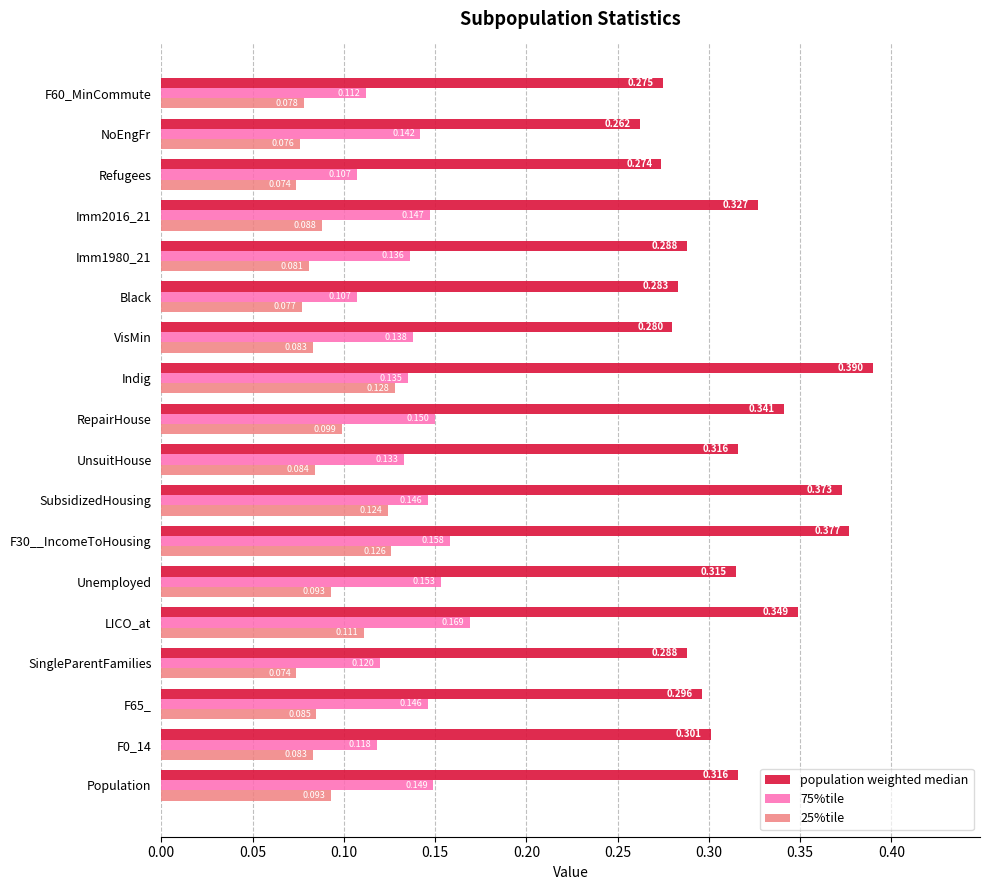

Is the value of population weighted median at LICO_at greater than the value of 25%tile at Imm2016_21?

Yes